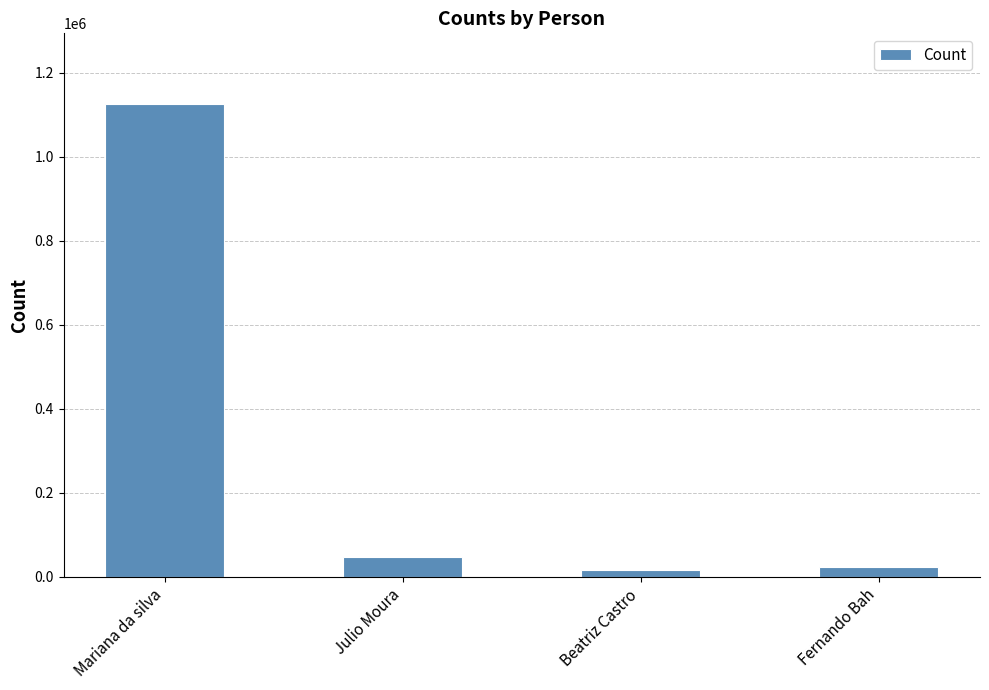

What position from the right is Julio Moura?

3